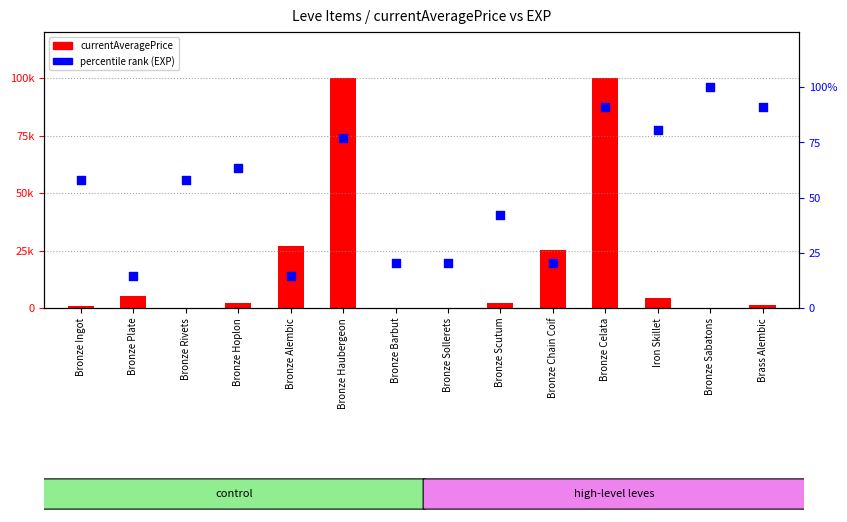

Which series contains the lowest Y value?

currentAveragePrice